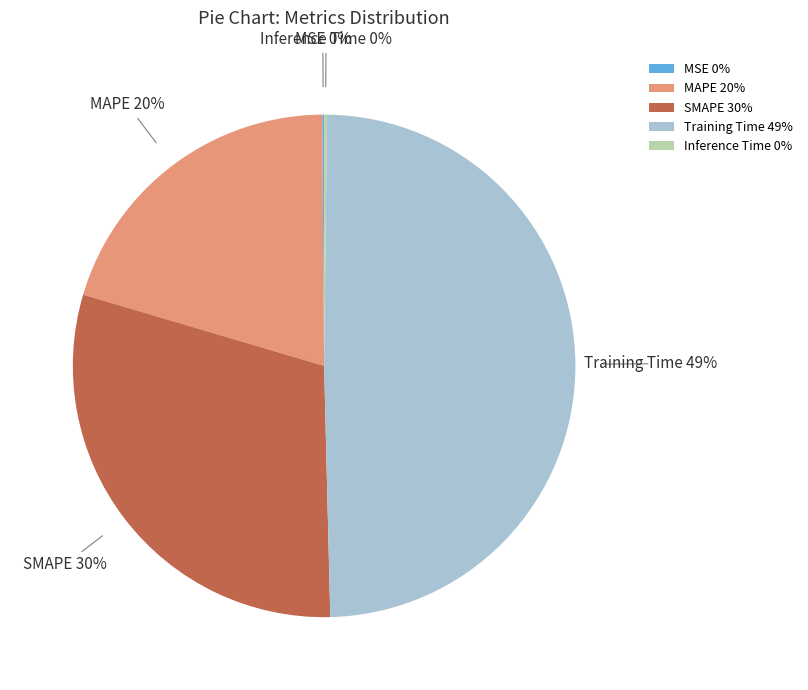

To the nearest percent, what is the average slice percentage?

20%